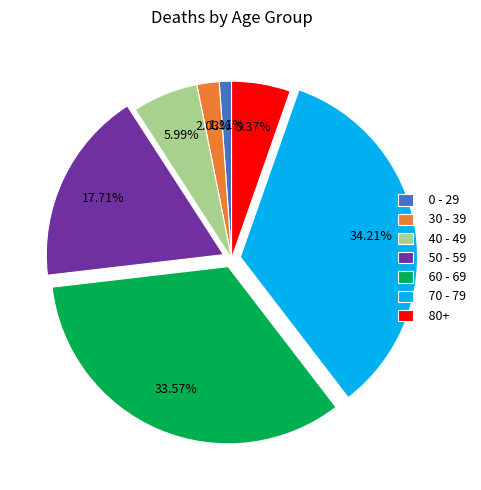

Is 50 - 59 the majority of the pie?

No